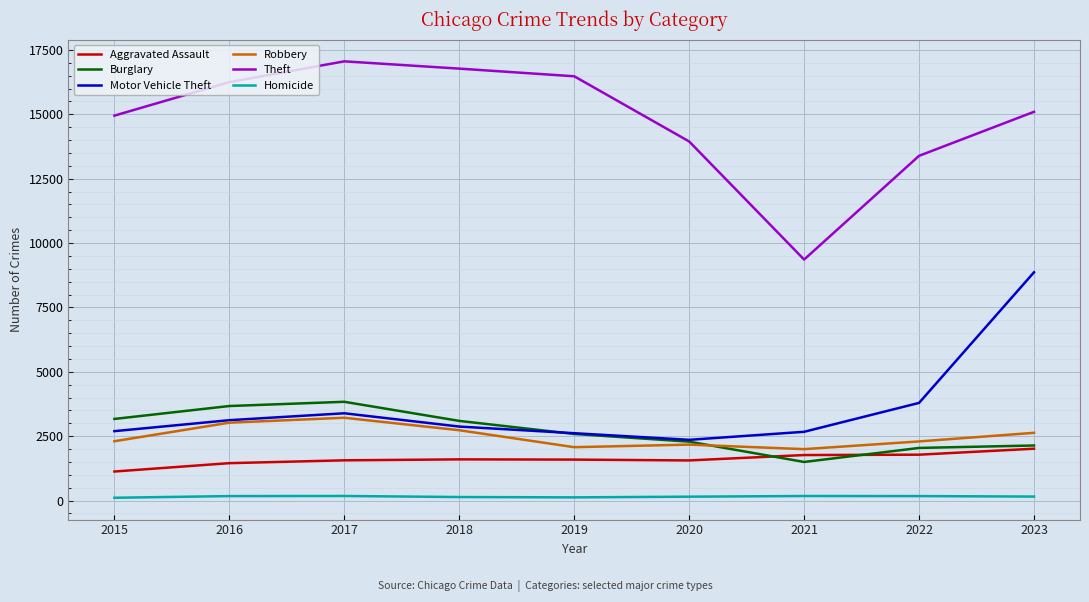

True or false: Burglary has a value of 1086 at 2023.

False